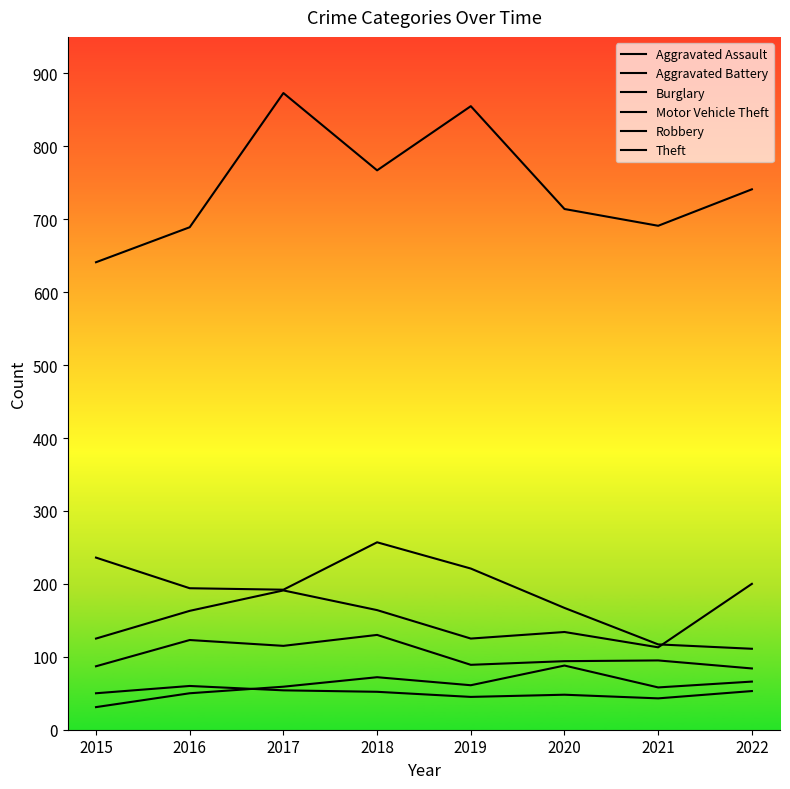

What value does the Aggravated Battery series have at 2018, to the nearest 10?

50